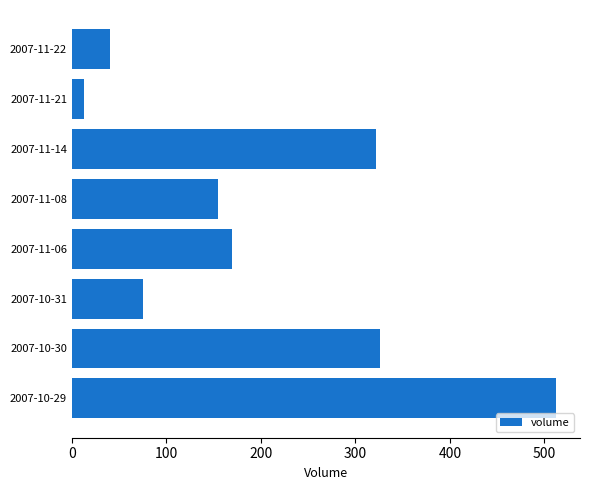

Approximately how many times larger is the value at 2007-10-29 compared to 2007-11-14?

1.6